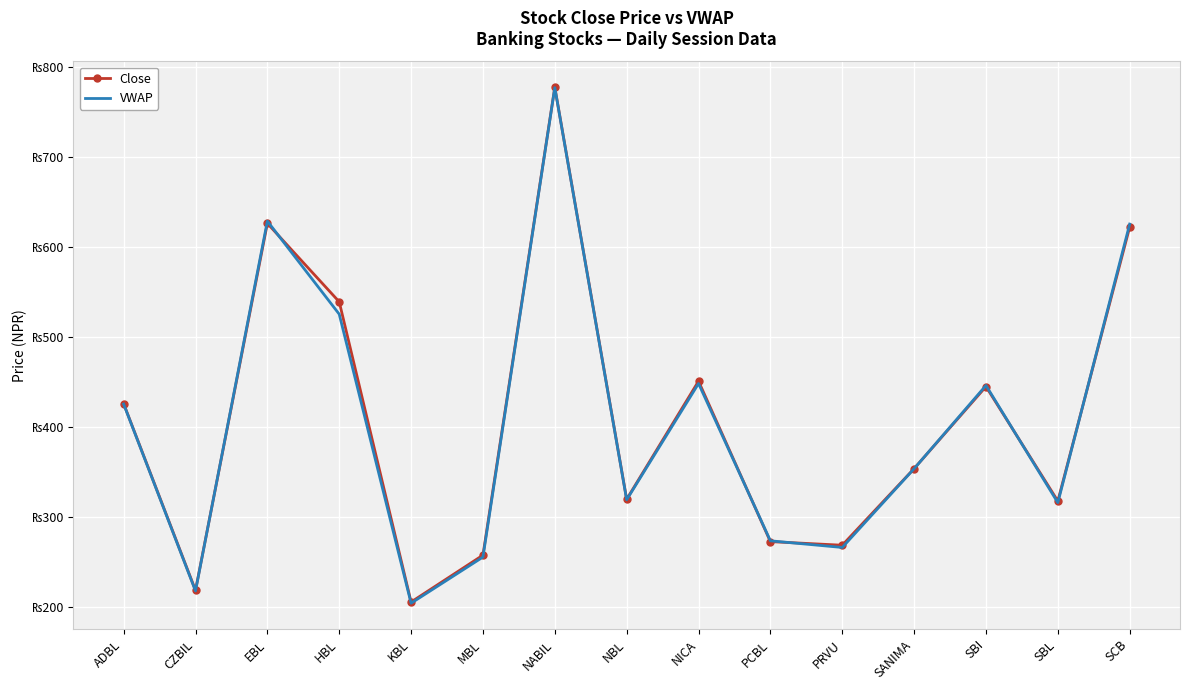

What is the smallest value displayed?

204.7